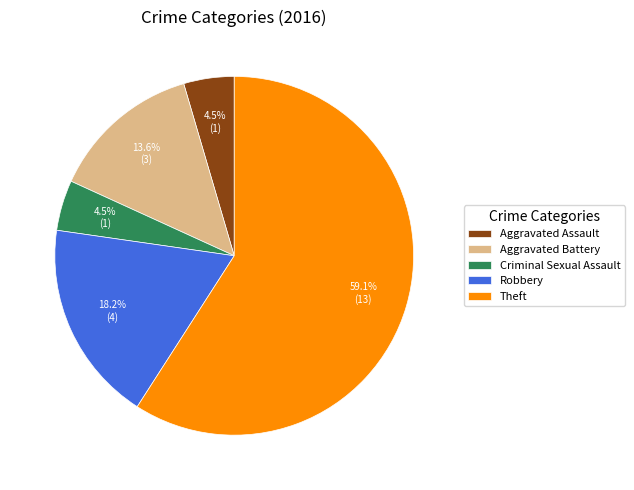

To the nearest percent, what portion does Theft represent?

59%